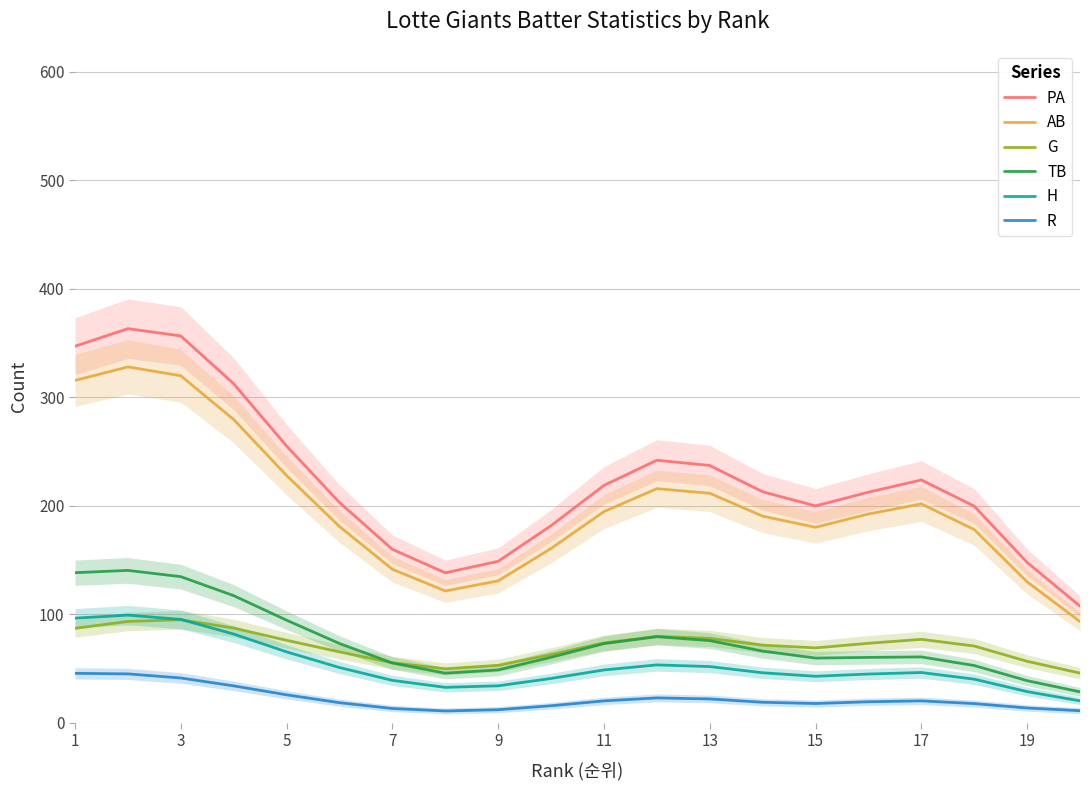

What is the difference between the second highest and minimum values in the PA series?

249.0